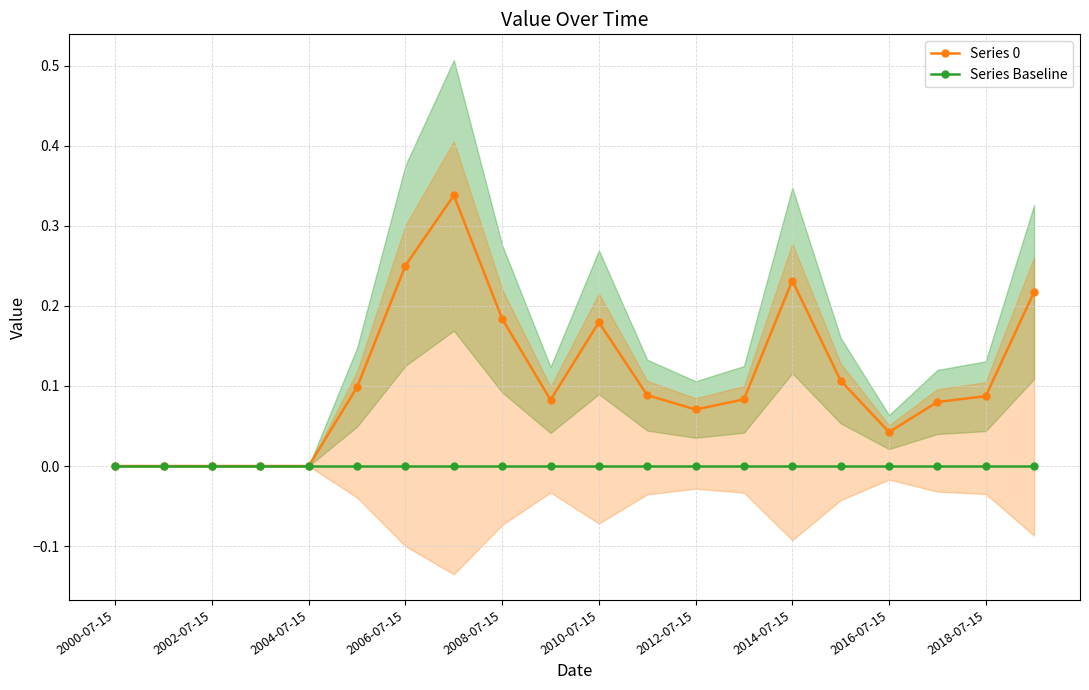

True or false: Series 0 has more than 2 interior local peaks.

True